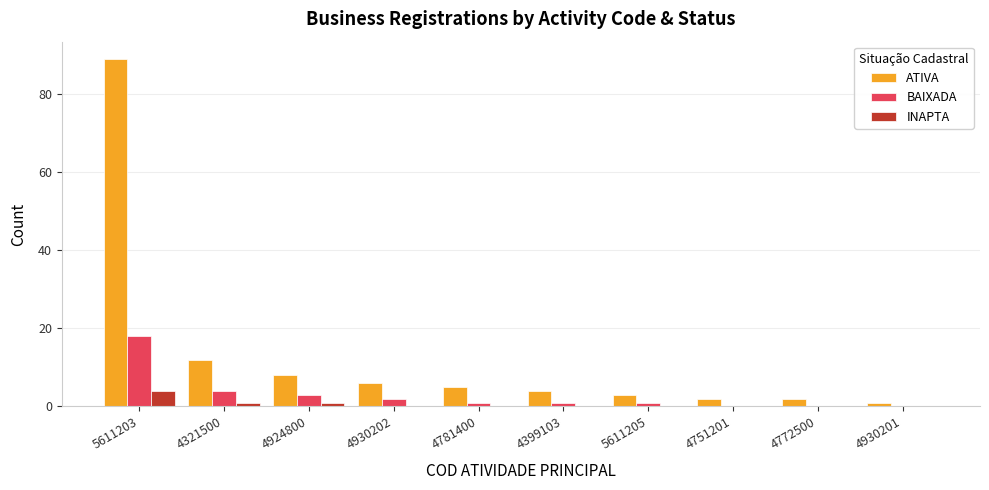

What is the total value across all series at 5611203?

111